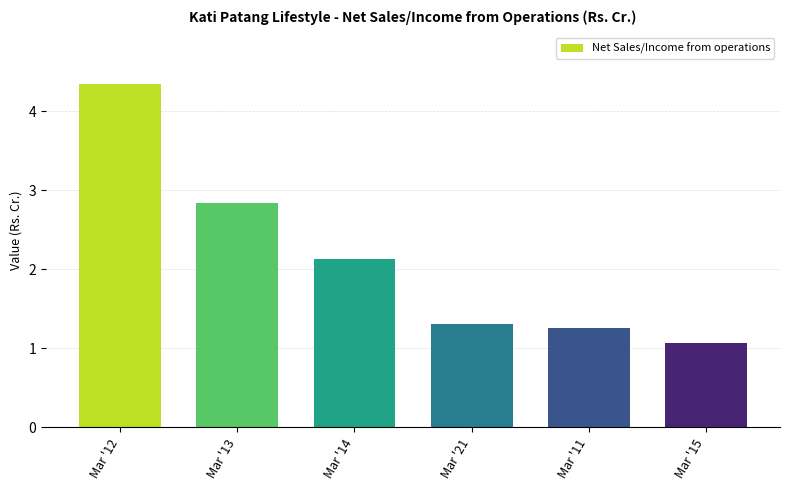

What is the difference between the values at Mar '11 and Mar '15?

0.2